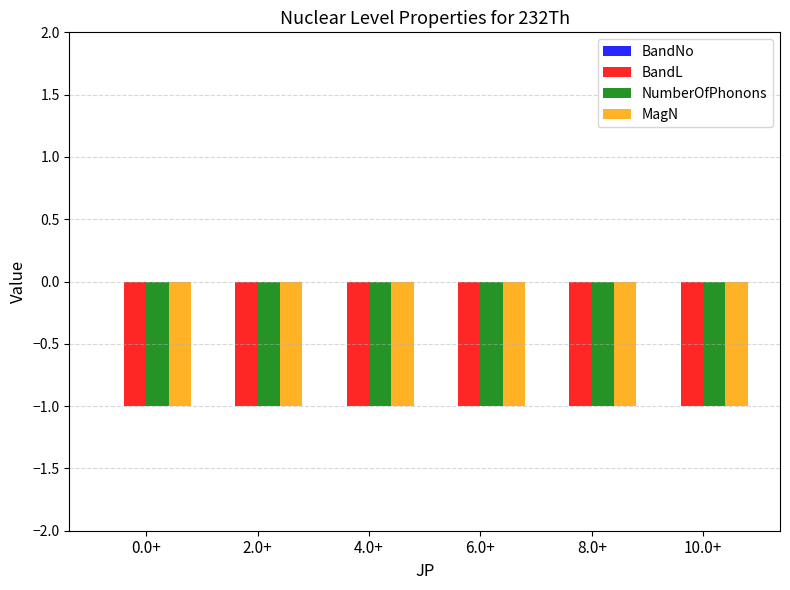

How many bars are there in each group?

4